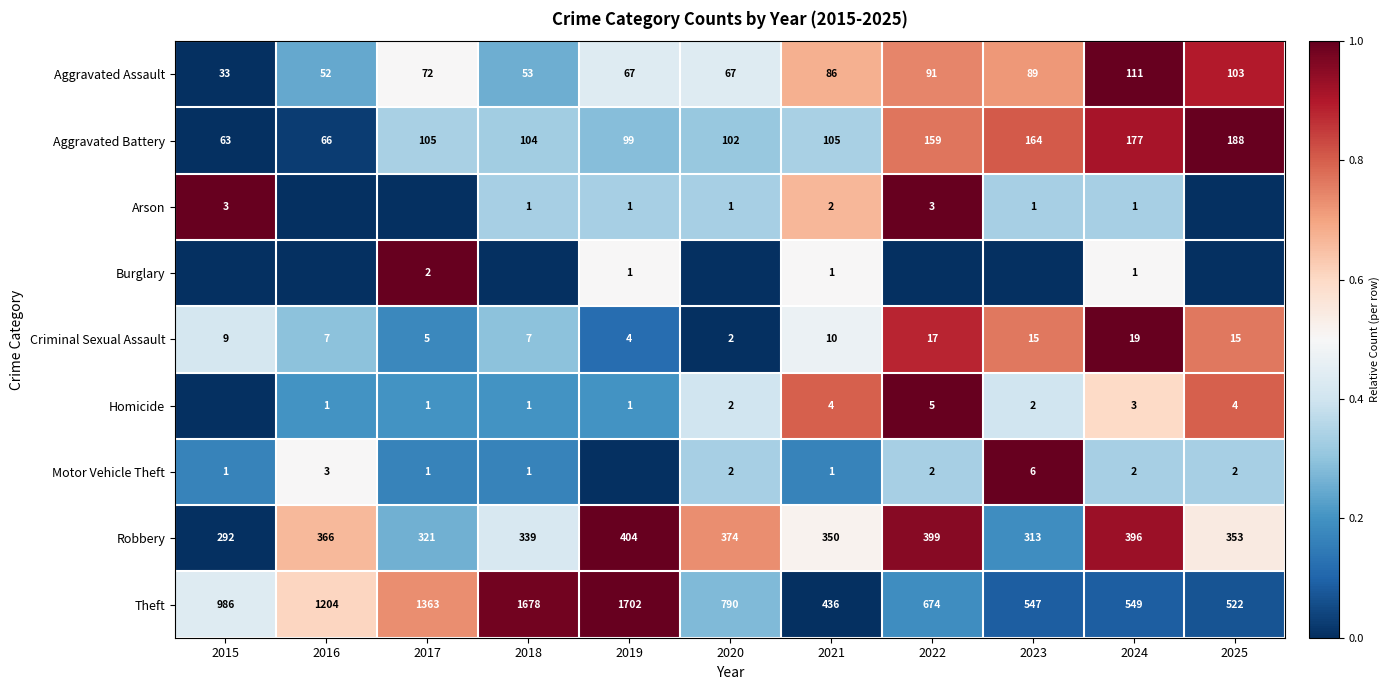

List the labels in order of Theft value, smallest first.

2021, 2025, 2023, 2024, 2022, 2020, 2015, 2016, 2017, 2018, 2019